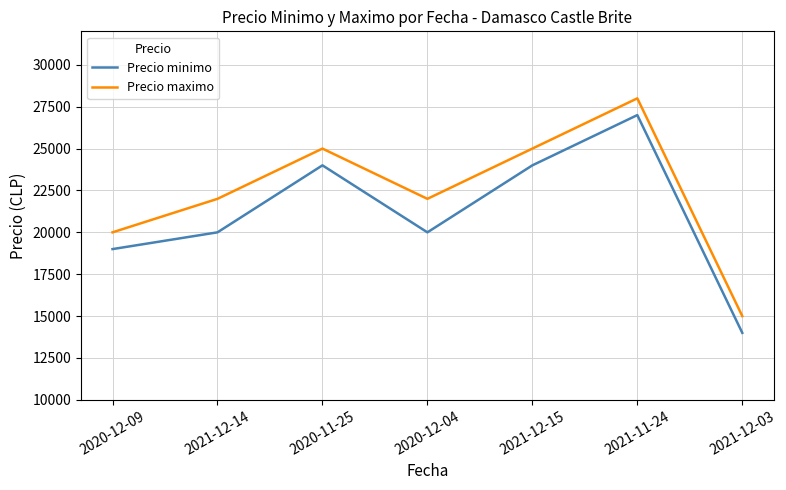

Rank the series by their maximum value, from lowest to highest.

Precio minimo, Precio maximo